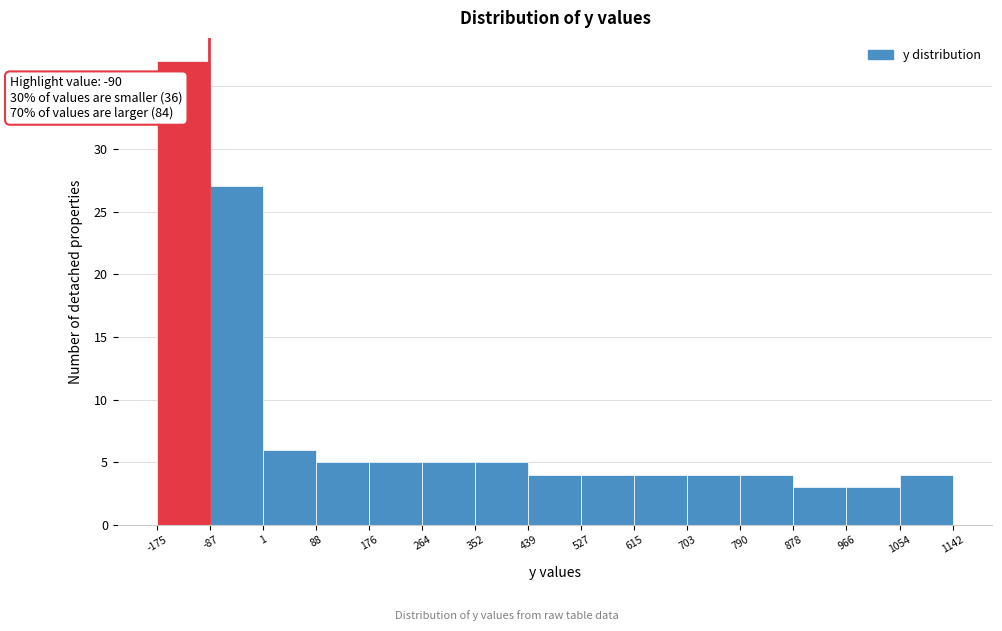

Which range on the x-axis has the tallest bar?

-175 to -87